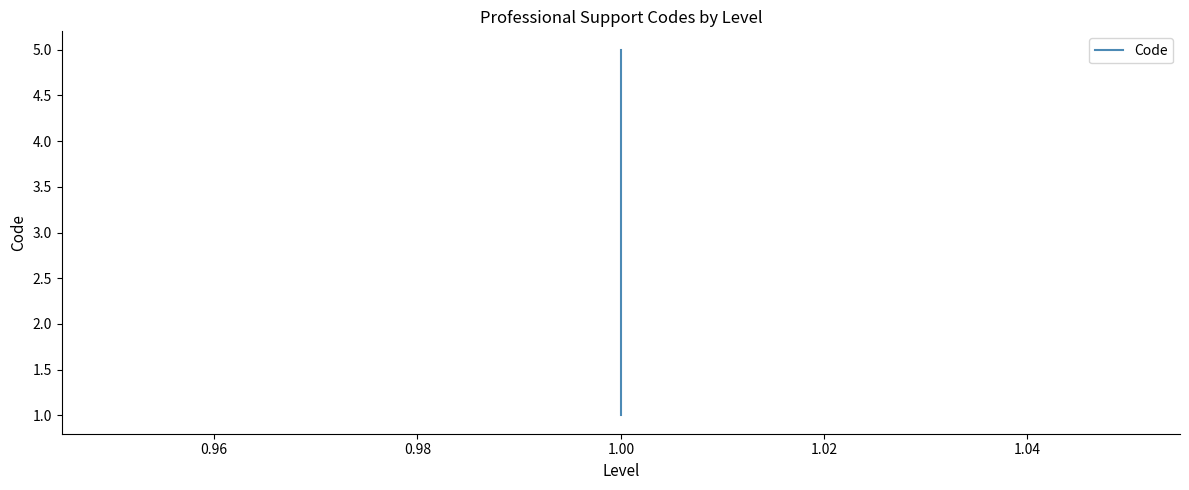

The chart shows a value of 1 at 1.00. True or false?

False